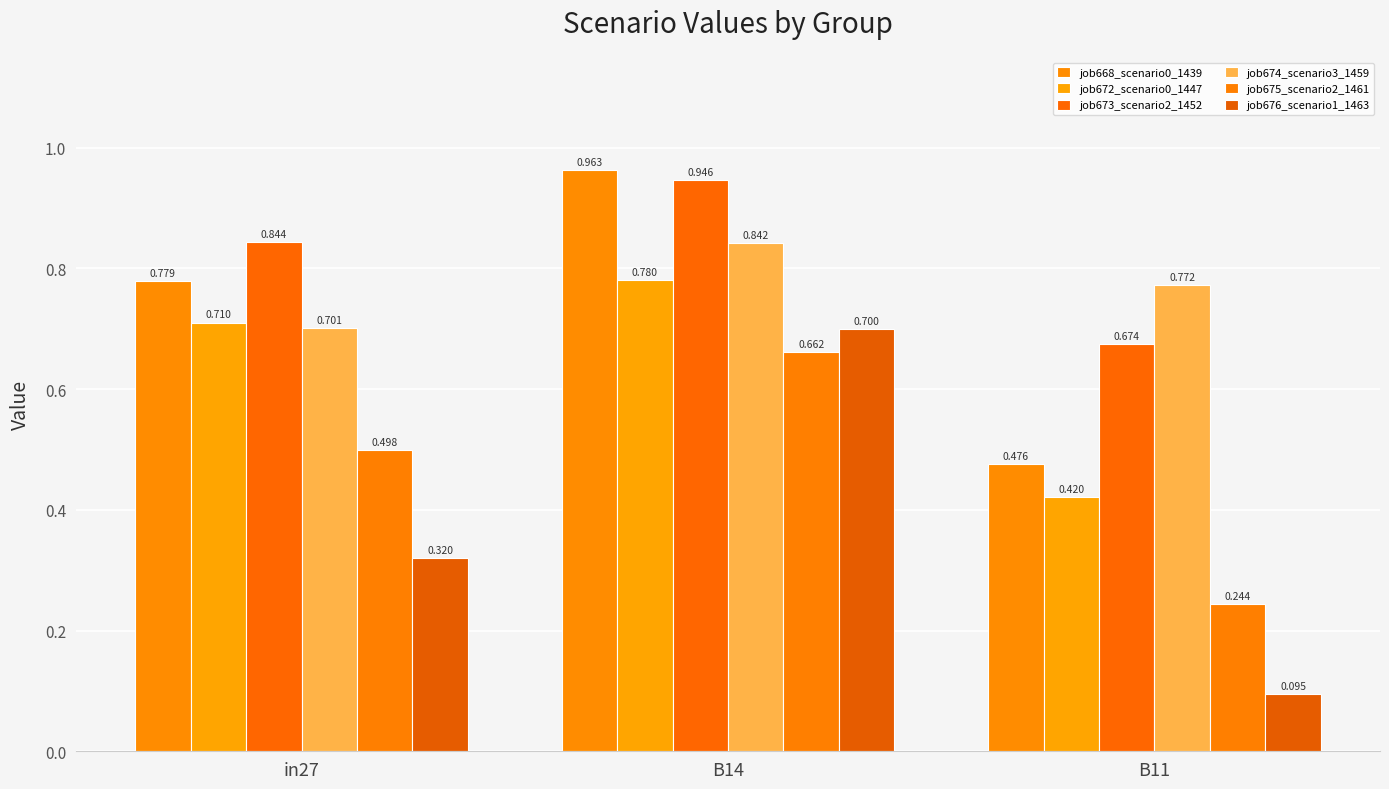

What is the lowest value of the job675_scenario2_1461 series?

0.2